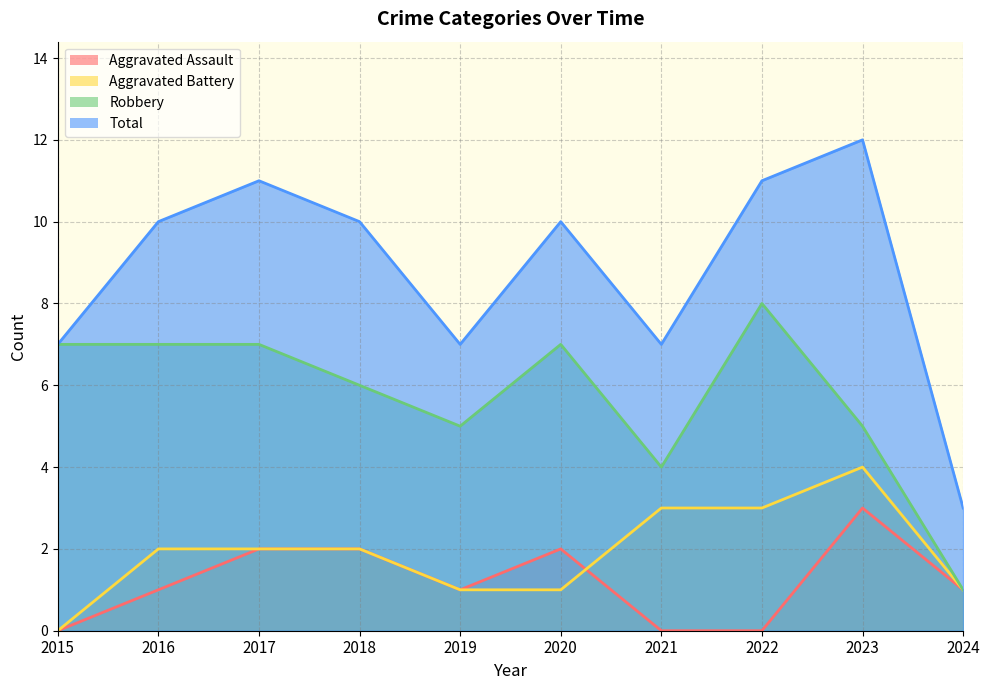

What are all the series names shown in the legend?

Aggravated Assault, Aggravated Battery, Robbery, Total